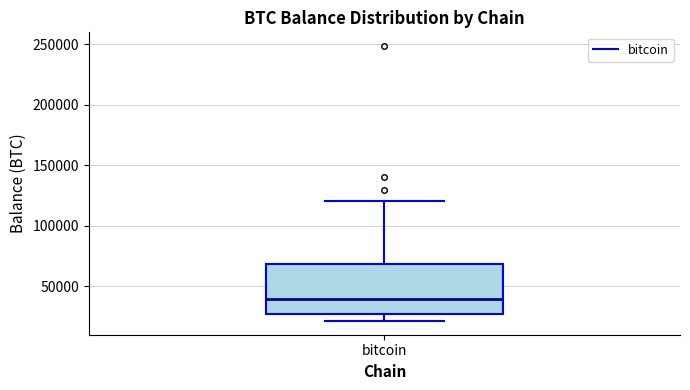

Where does the median line of the box for bitcoin sit on the y-axis? The values are not printed on the chart, so give them approximately, as read against the axis.

40000